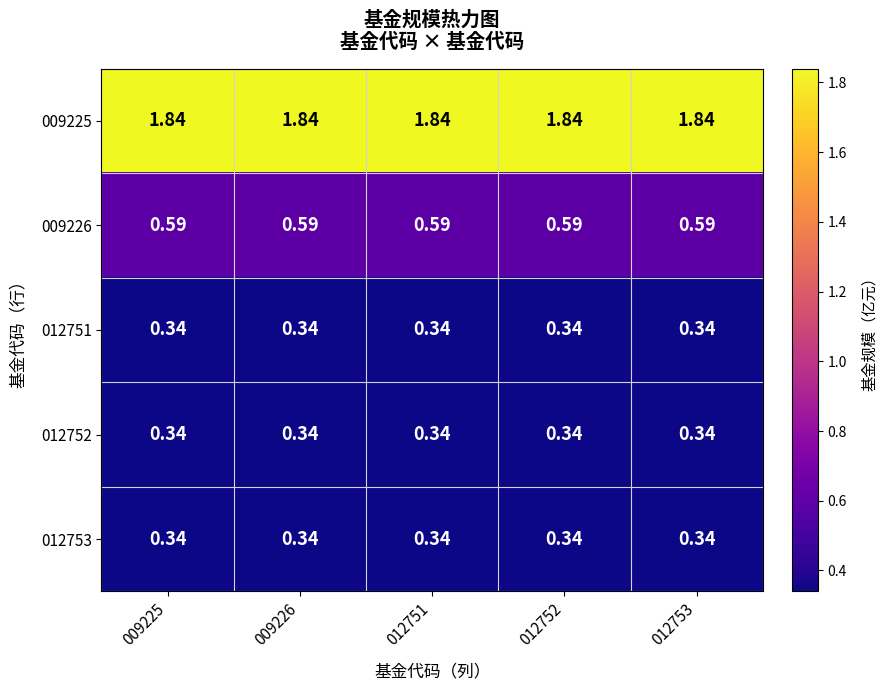

Is the value of 009226 at 012752 greater than the value of 009225 at 012752?

No